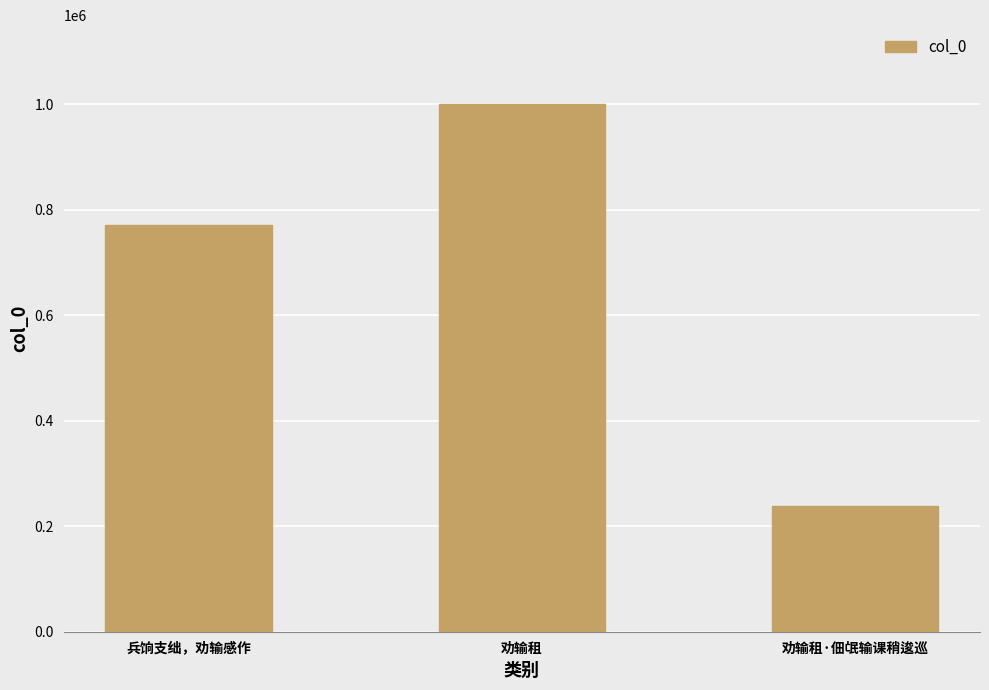

Count the number of data series in this chart.

1